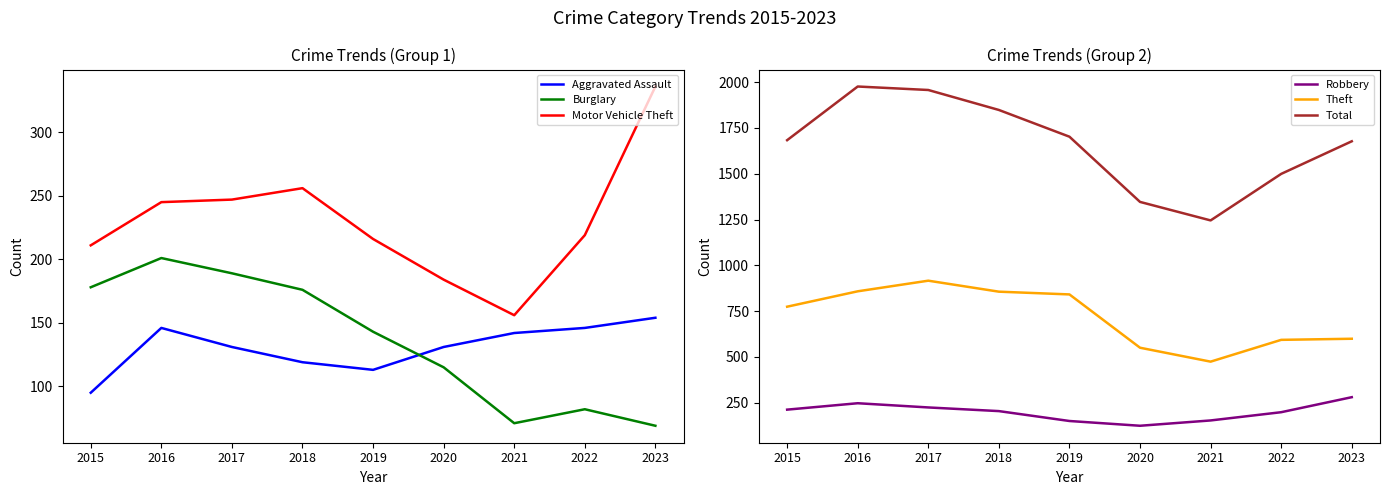

The Burglary series shows 105 at 2016. True or false?

False